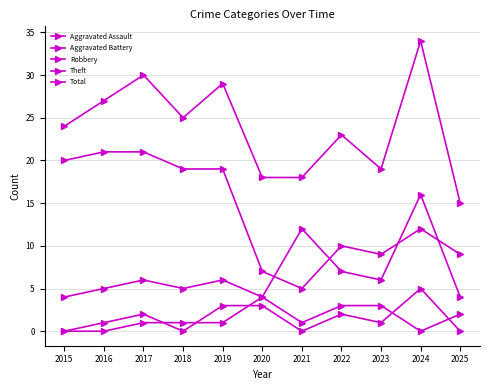

Is this an area chart (filled region under the line)?

No